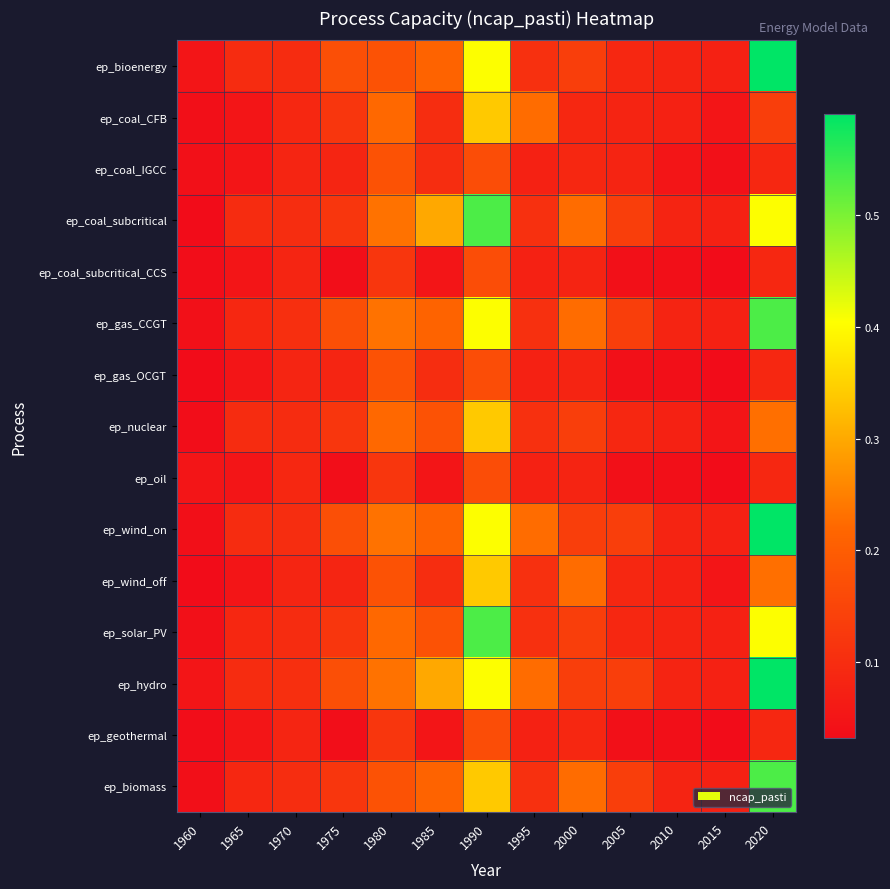

Reading right to left, transcribe all the data shown in this chart.

ep_bioenergy: 2020=0.6	2015=0.1	2010=0.1	2005=0.1	2000=0.1	1995=0.1	1990=0.4	1985=0.2	1980=0.2	1975=0.2	1970=0.1	1965=0.1	1960=0.1
ep_coal_CFB: 2020=0.1	2015=0.1	2010=0.1	2005=0.1	2000=0.1	1995=0.2	1990=0.3	1985=0.1	1980=0.2	1975=0.1	1970=0.1	1965=0.1	1960=0.0
ep_coal_IGCC: 2020=0.1	2015=0.0	2010=0.1	2005=0.1	2000=0.1	1995=0.1	1990=0.2	1985=0.1	1980=0.2	1975=0.1	1970=0.1	1965=0.1	1960=0.0
ep_coal_subcritical: 2020=0.4	2015=0.1	2010=0.1	2005=0.1	2000=0.2	1995=0.1	1990=0.5	1985=0.3	1980=0.2	1975=0.1	1970=0.1	1965=0.1	1960=0.0
ep_coal_subcritical_CCS: 2020=0.1	2015=0.0	2010=0.0	2005=0.0	2000=0.1	1995=0.1	1990=0.2	1985=0.1	1980=0.1	1975=0.0	1970=0.1	1965=0.1	1960=0.0
ep_gas_CCGT: 2020=0.5	2015=0.1	2010=0.1	2005=0.1	2000=0.2	1995=0.1	1990=0.4	1985=0.2	1980=0.2	1975=0.2	1970=0.1	1965=0.1	1960=0.0
ep_gas_OCGT: 2020=0.1	2015=0.0	2010=0.0	2005=0.0	2000=0.1	1995=0.1	1990=0.2	1985=0.1	1980=0.2	1975=0.1	1970=0.1	1965=0.1	1960=0.0
ep_nuclear: 2020=0.2	2015=0.1	2010=0.1	2005=0.1	2000=0.1	1995=0.1	1990=0.3	1985=0.2	1980=0.2	1975=0.1	1970=0.1	1965=0.1	1960=0.0
ep_oil: 2020=0.1	2015=0.0	2010=0.0	2005=0.0	2000=0.1	1995=0.1	1990=0.2	1985=0.1	1980=0.1	1975=0.0	1970=0.1	1965=0.1	1960=0.1
ep_wind_on: 2020=0.6	2015=0.1	2010=0.1	2005=0.1	2000=0.1	1995=0.2	1990=0.4	1985=0.2	1980=0.2	1975=0.2	1970=0.1	1965=0.1	1960=0.0
ep_wind_off: 2020=0.2	2015=0.1	2010=0.1	2005=0.1	2000=0.2	1995=0.1	1990=0.3	1985=0.1	1980=0.2	1975=0.1	1970=0.1	1965=0.1	1960=0.0
ep_solar_PV: 2020=0.4	2015=0.1	2010=0.1	2005=0.1	2000=0.1	1995=0.1	1990=0.5	1985=0.2	1980=0.2	1975=0.1	1970=0.1	1965=0.1	1960=0.0
ep_hydro: 2020=0.6	2015=0.1	2010=0.1	2005=0.1	2000=0.1	1995=0.2	1990=0.4	1985=0.3	1980=0.2	1975=0.2	1970=0.1	1965=0.1	1960=0.1
ep_geothermal: 2020=0.1	2015=0.0	2010=0.0	2005=0.0	2000=0.1	1995=0.1	1990=0.2	1985=0.1	1980=0.1	1975=0.0	1970=0.1	1965=0.1	1960=0.0
ep_biomass: 2020=0.5	2015=0.1	2010=0.1	2005=0.1	2000=0.2	1995=0.1	1990=0.3	1985=0.2	1980=0.2	1975=0.1	1970=0.1	1965=0.1	1960=0.0